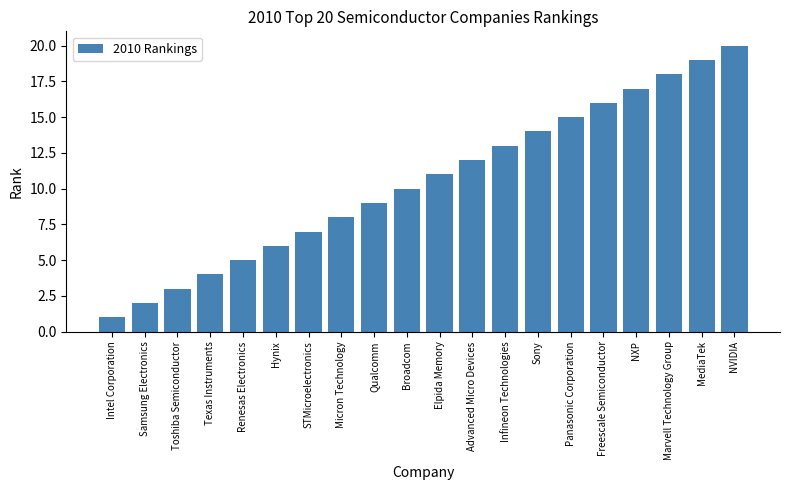

What is the label of the 18th bar from the left?

Marvell Technology Group